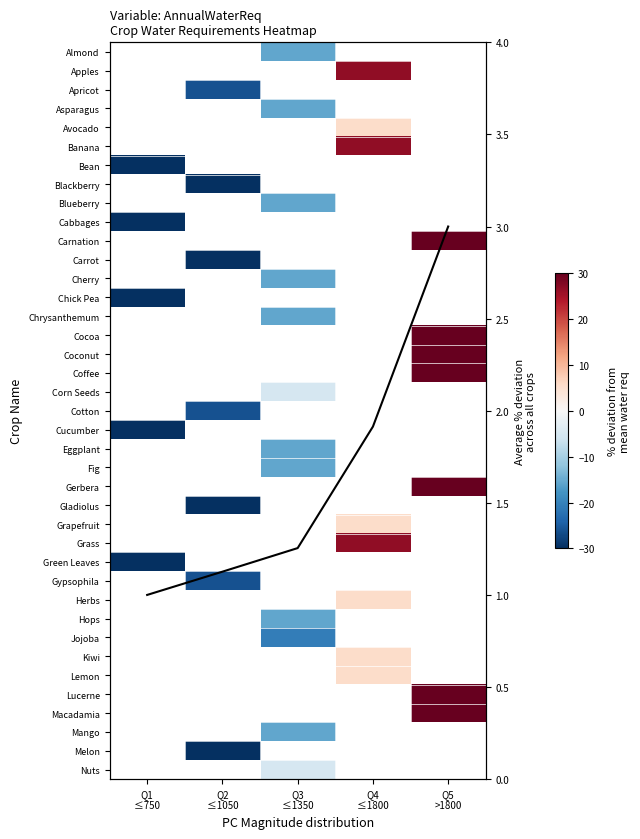

What is the greatest value displayed?

111.1